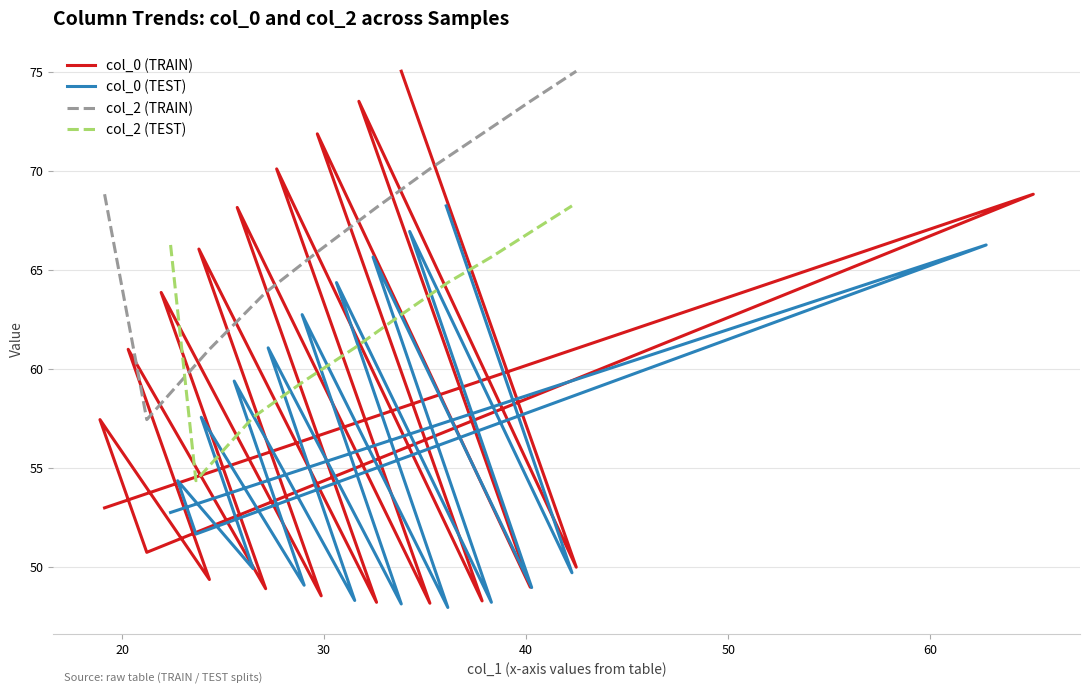

What is the smallest value displayed?

47.9